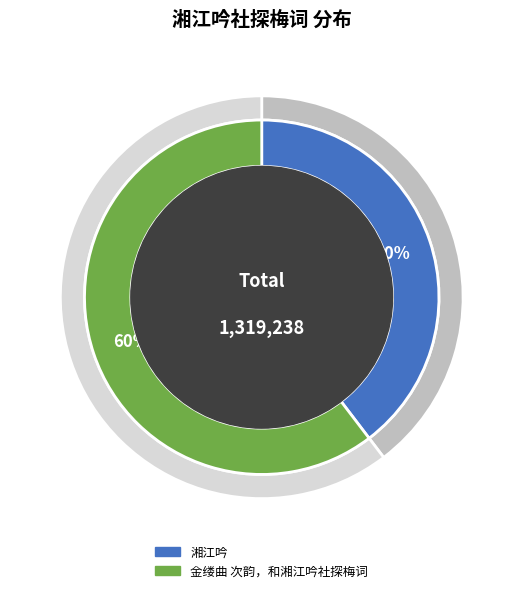

What is the change in value from 湘江吟 to 金缕曲 次韵，和湘江吟社探梅词?

+273298